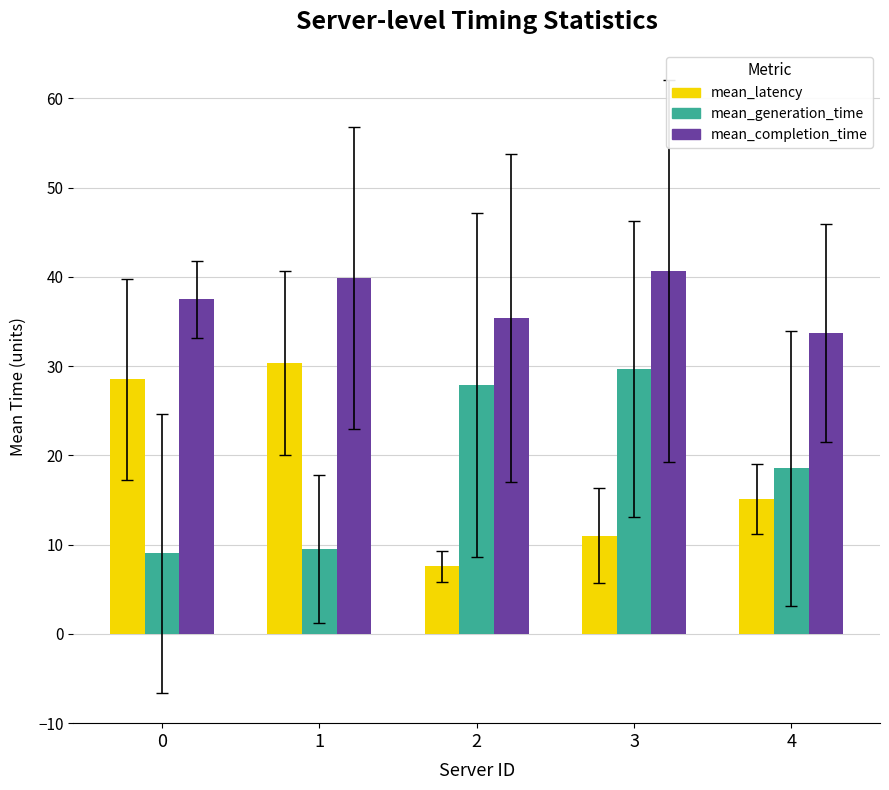

Between 3 and 4, which series saw the biggest shift?

mean_generation_time